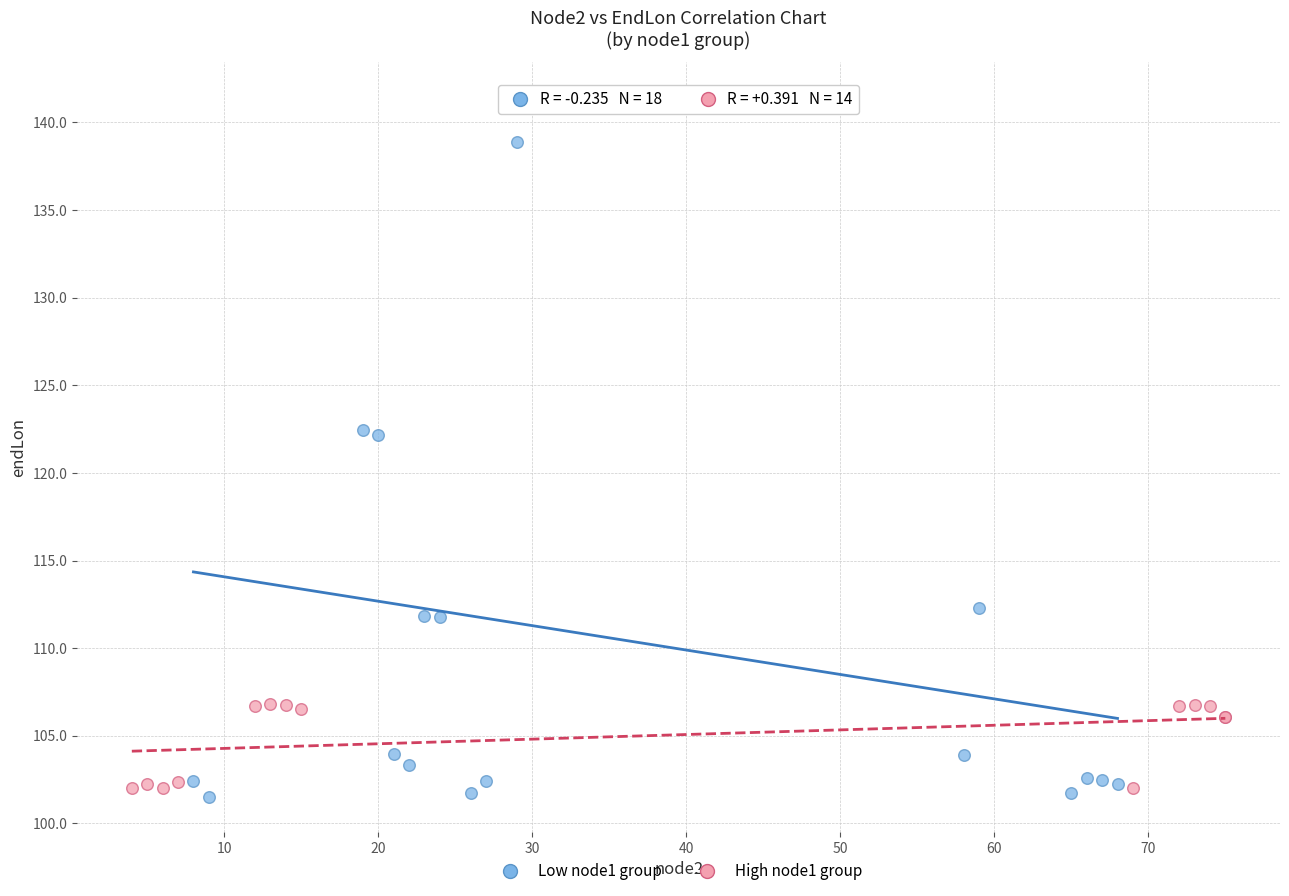

Which series reaches the maximum Y coordinate?

Low node1 group